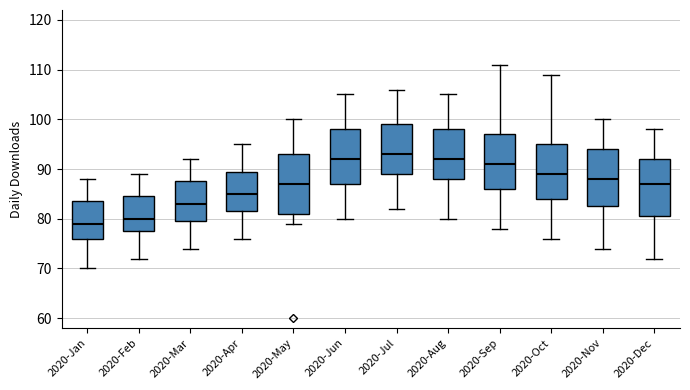

Where is the lower edge of the box for 2020-Oct on the y-axis? The values are not printed on the chart, so give them approximately, as read against the axis.

84